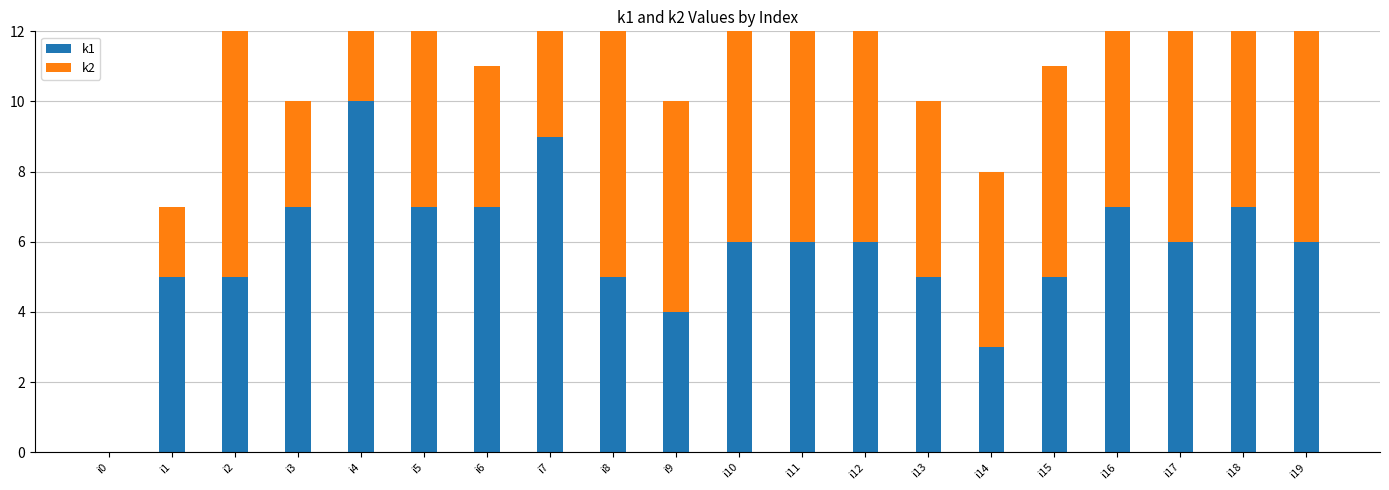

At which category is the sum across all series the highest?

i4